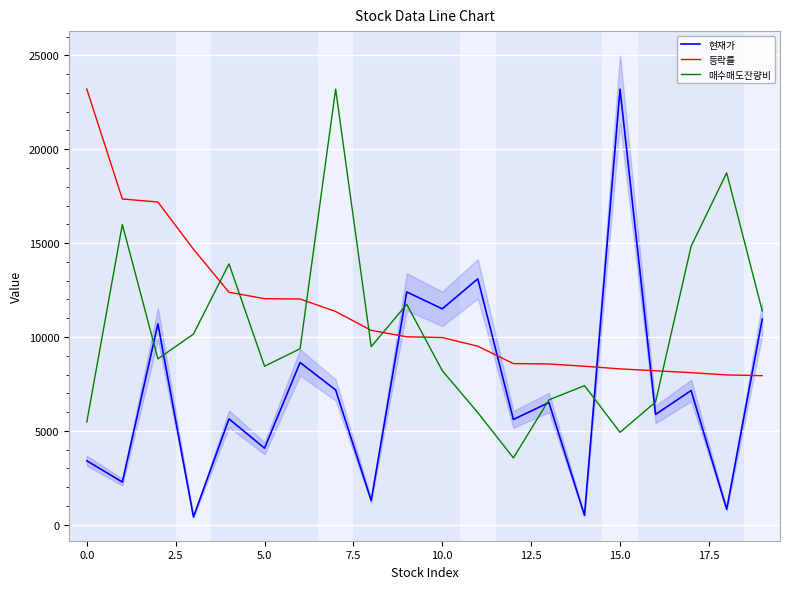

Which series has the largest range (max minus min)?

현재가